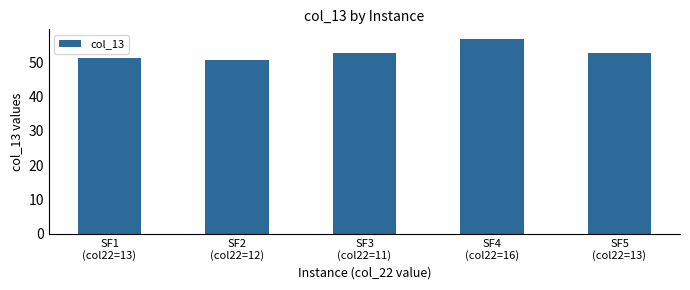

Approximately how many times larger is the value at SF5
(col22=13) compared to SF1
(col22=13)?

1.0